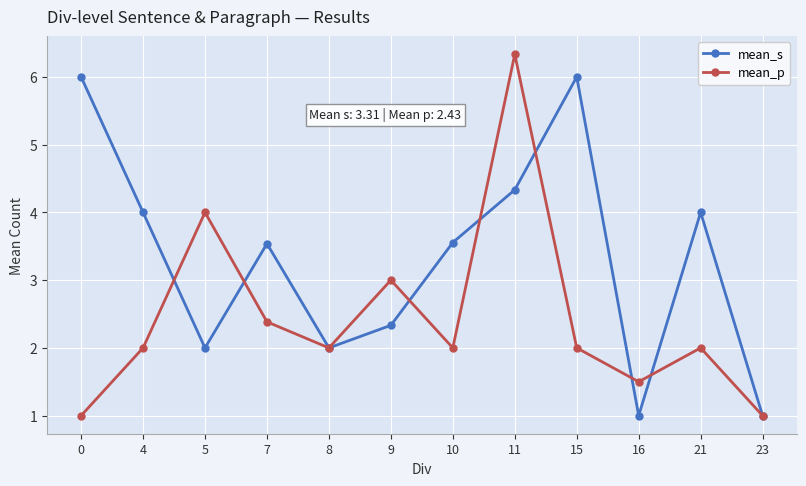

Which series changed the most between 5 and 10?

mean_p